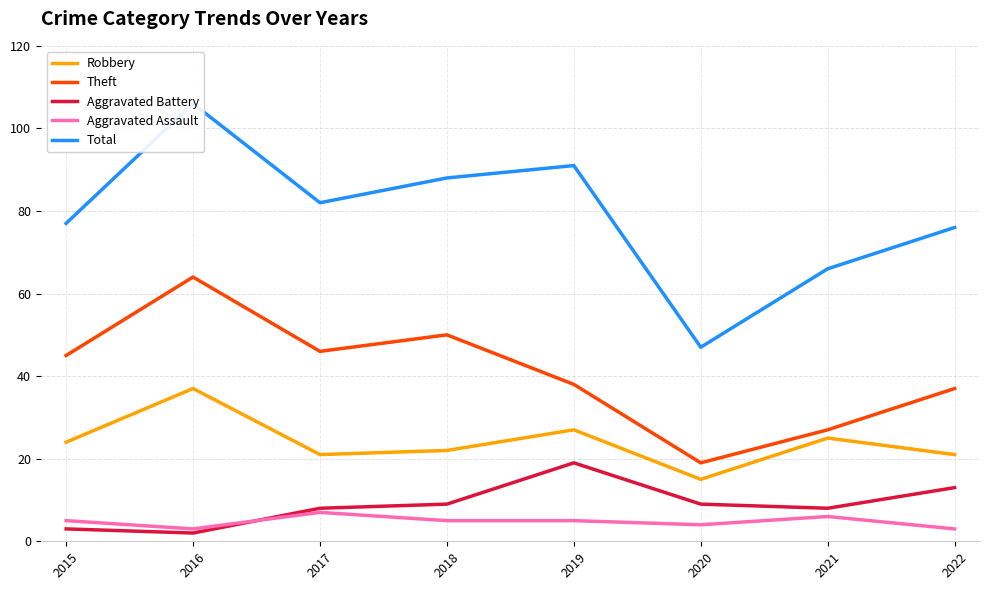

At which category does Total reach its first local valley?

2017